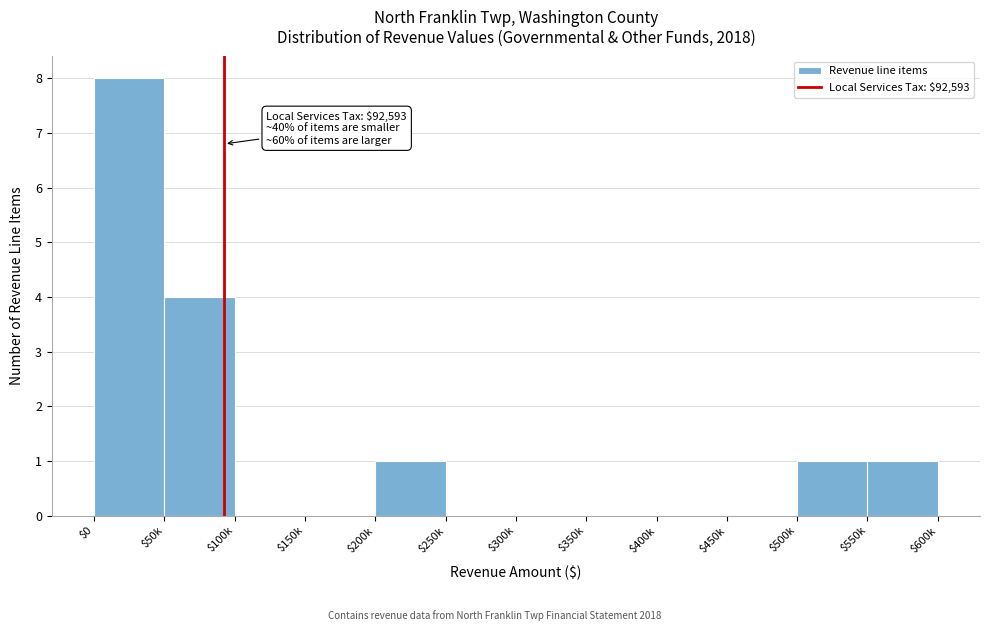

What is the greatest value displayed?

8